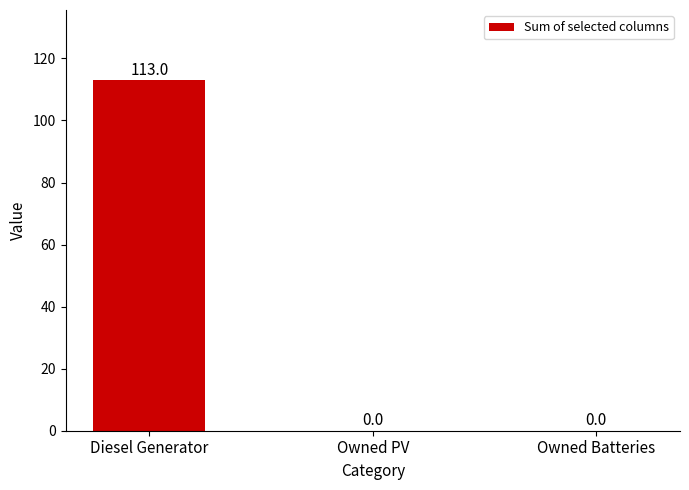

True or false: the data shows 0 at Owned PV.

True